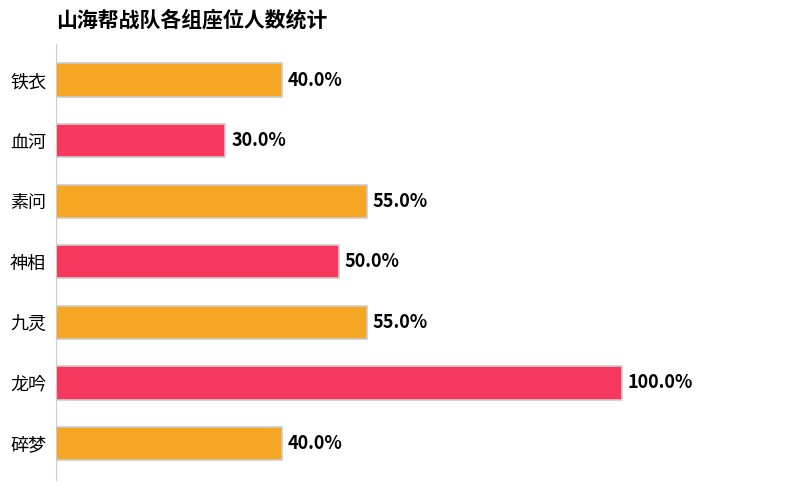

Are the bars horizontal?

Yes